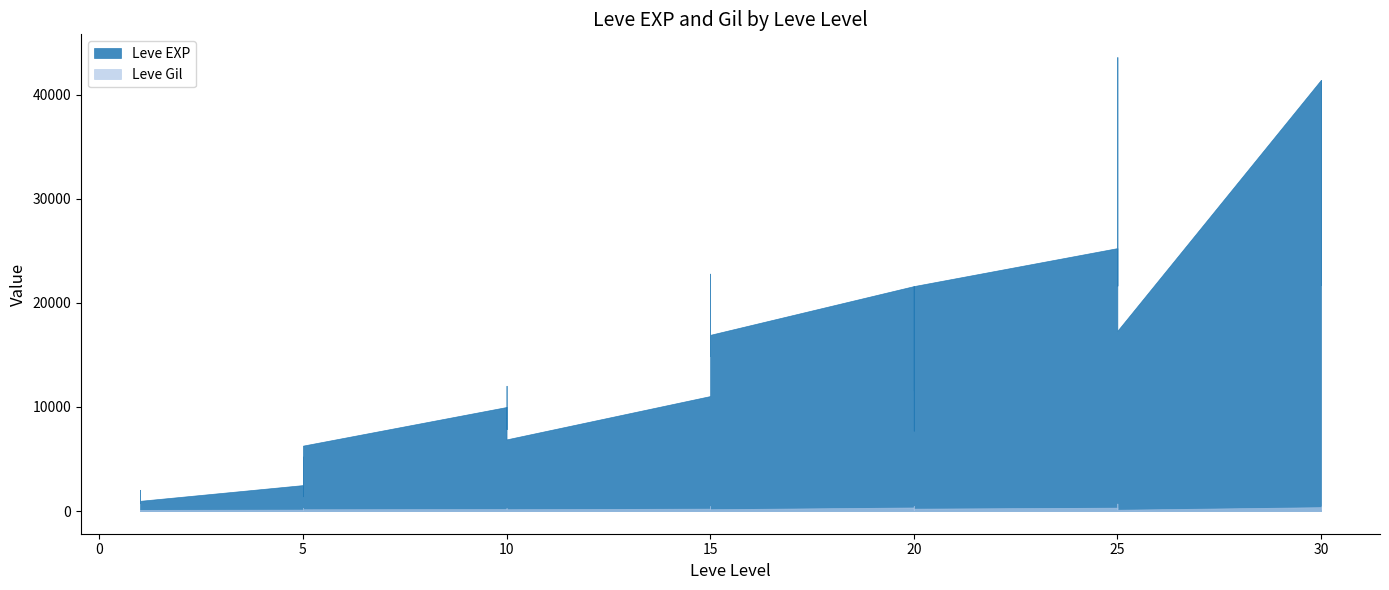

List the labels in order of Leve EXP value, smallest first.

1, 1, 1, 1, 1, 5, 5, 1, 5, 5, 5, 5, 10, 20, 10, 10, 10, 10, 15, 20, 10, 15, 15, 15, 20, 25, 20, 20, 20, 25, 30, 15, 15, 25, 25, 25, 30, 30, 30, 25